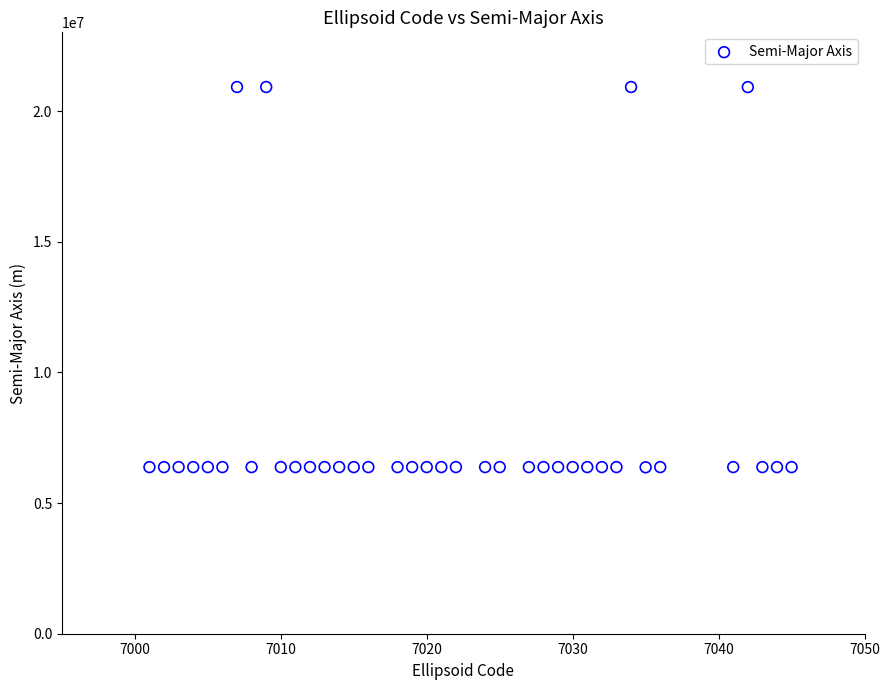

What is the range of Y values (max minus min)?

14555631.5